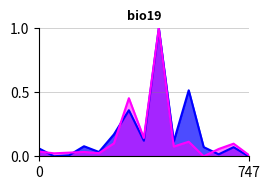

What is the greatest value displayed?

1.0